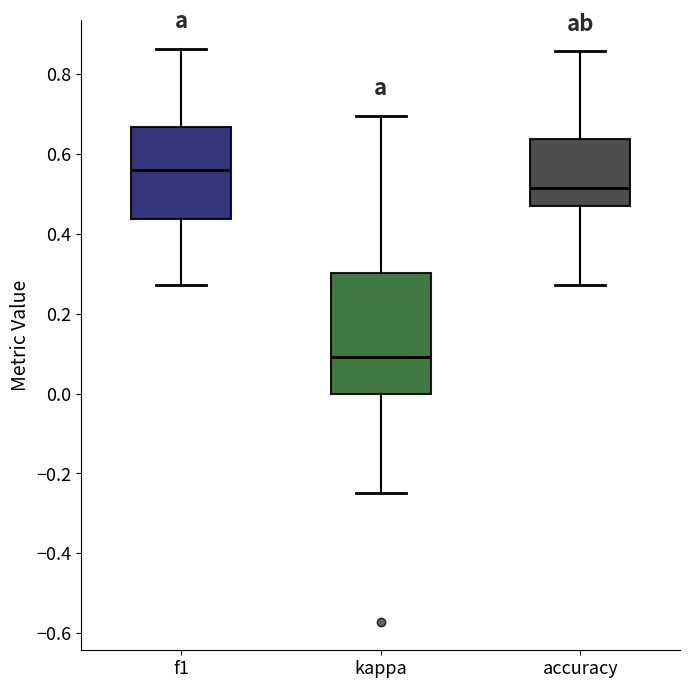

Where does the median line of the box for f1 sit on the y-axis? The values are not printed on the chart, so give them approximately, as read against the axis.

0.56